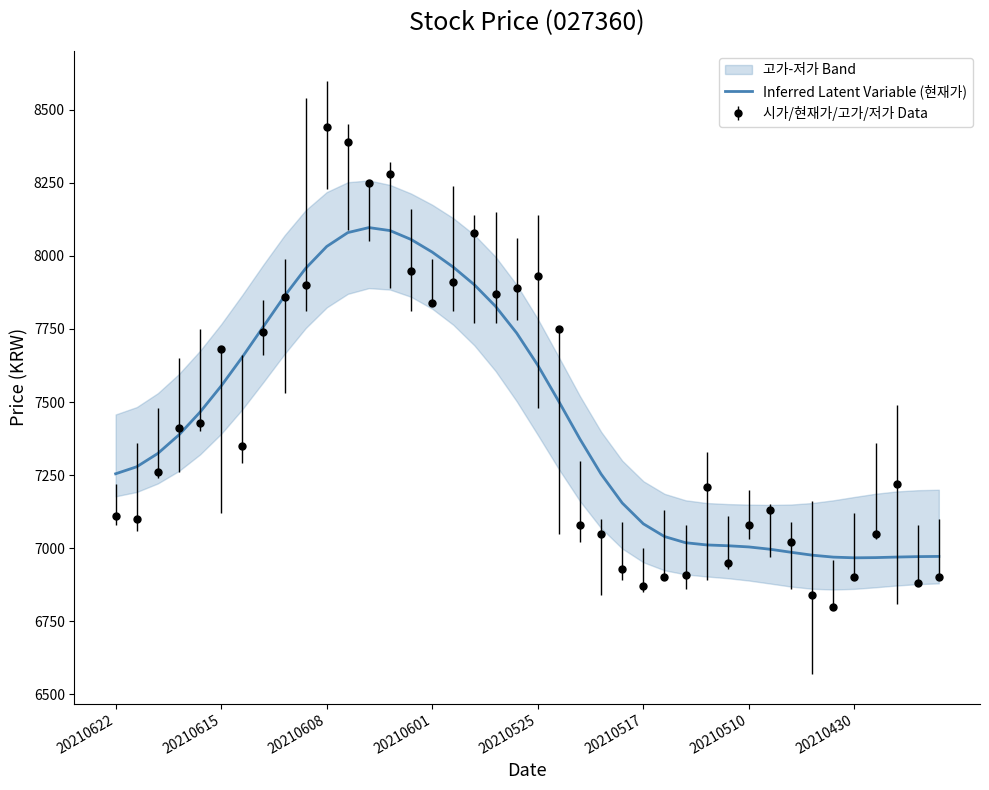

Is it true that the value at 33 is 10823.9?

False